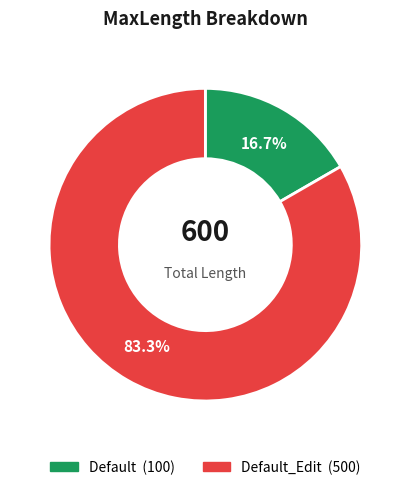

Is there any slice that represents more than half of the pie?

Yes